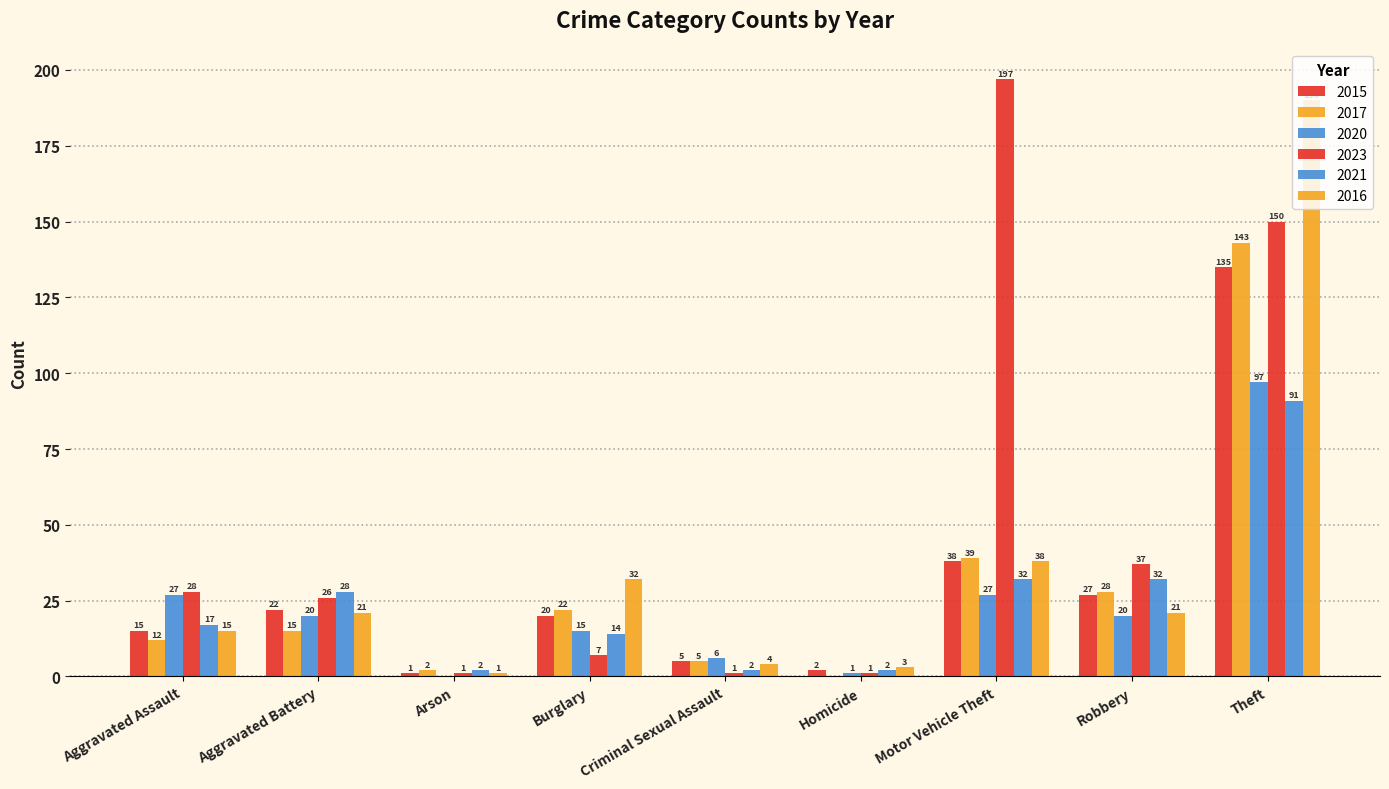

How many distinct data groups are displayed?

6